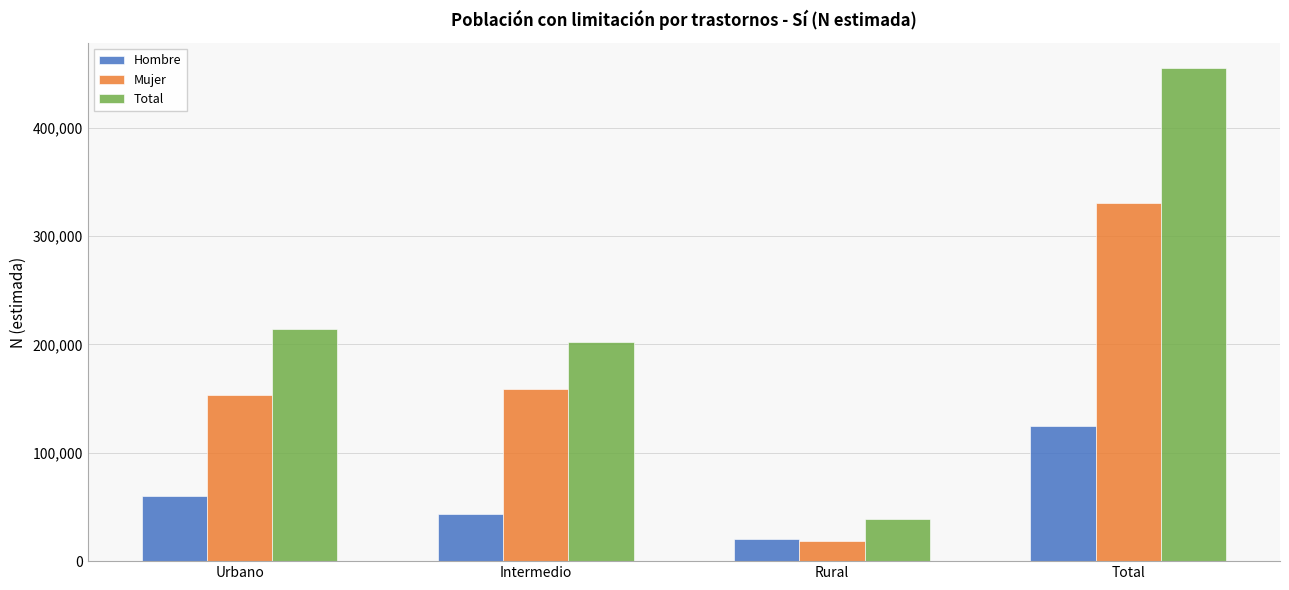

What is the lowest value of the Hombre series?

20512